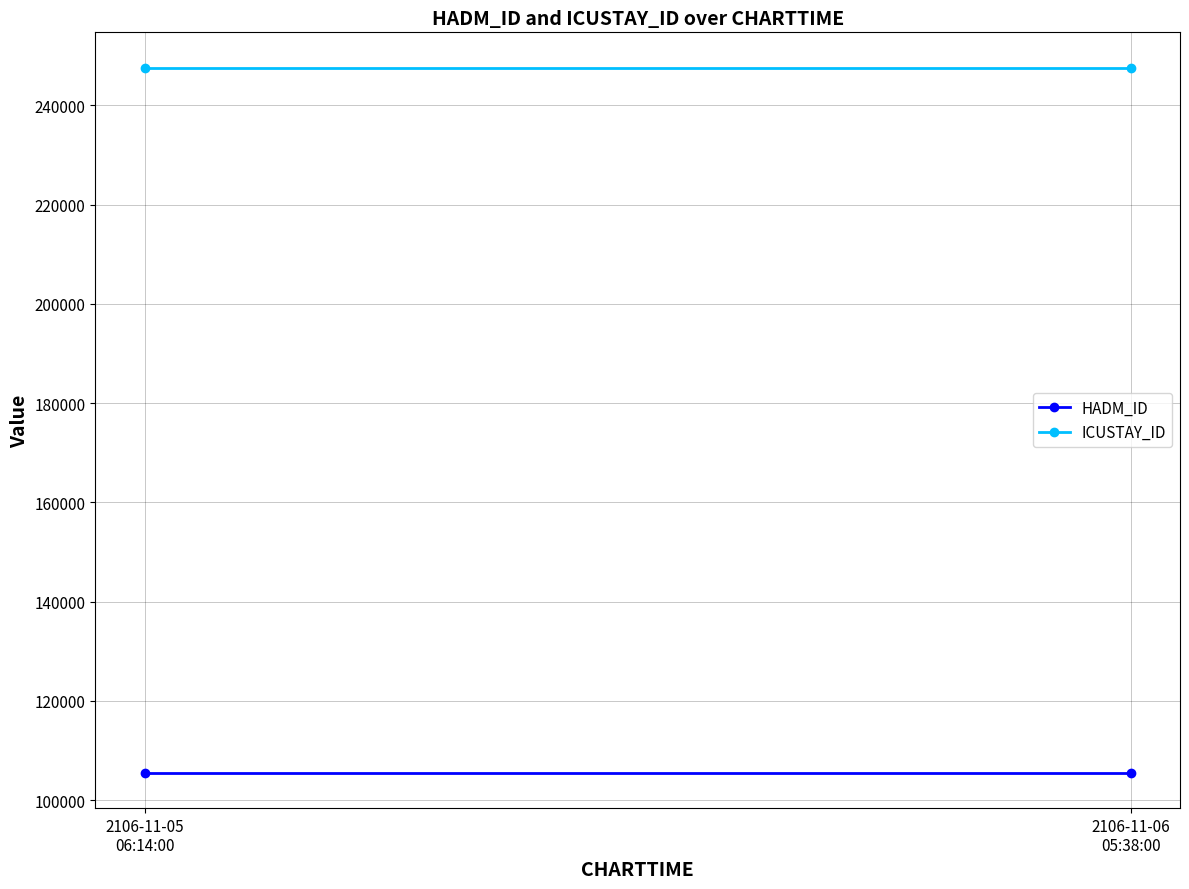

At which label does HADM_ID reach its peak?

2106-11-05
06:14:00